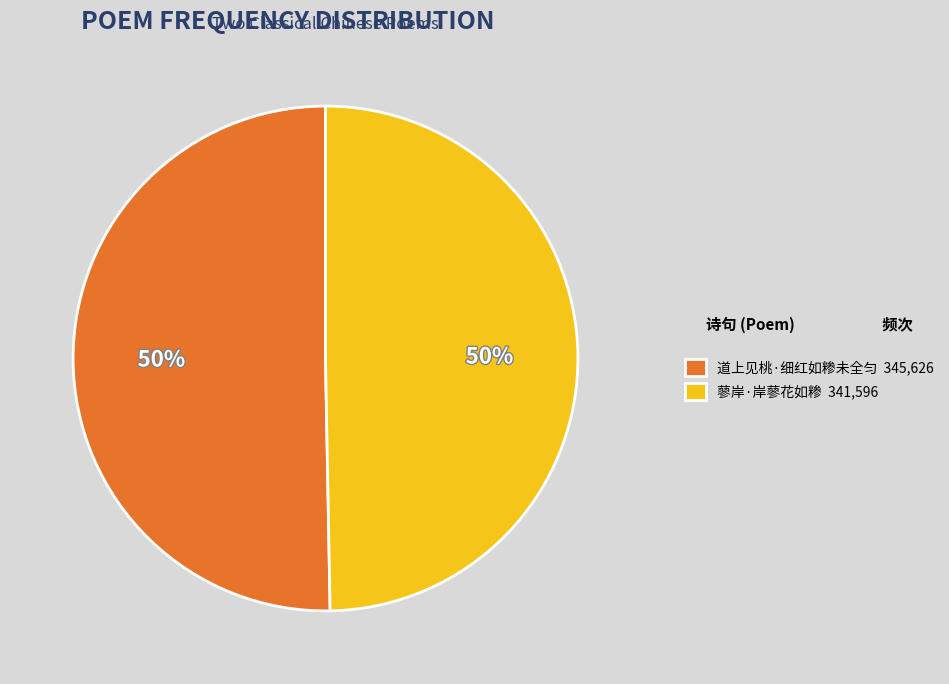

Approximately how many times larger is the value at 蓼岸·岸蓼花如糁 341,596 compared to 道上见桃·细红如糁未全匀 345,626?

1.0